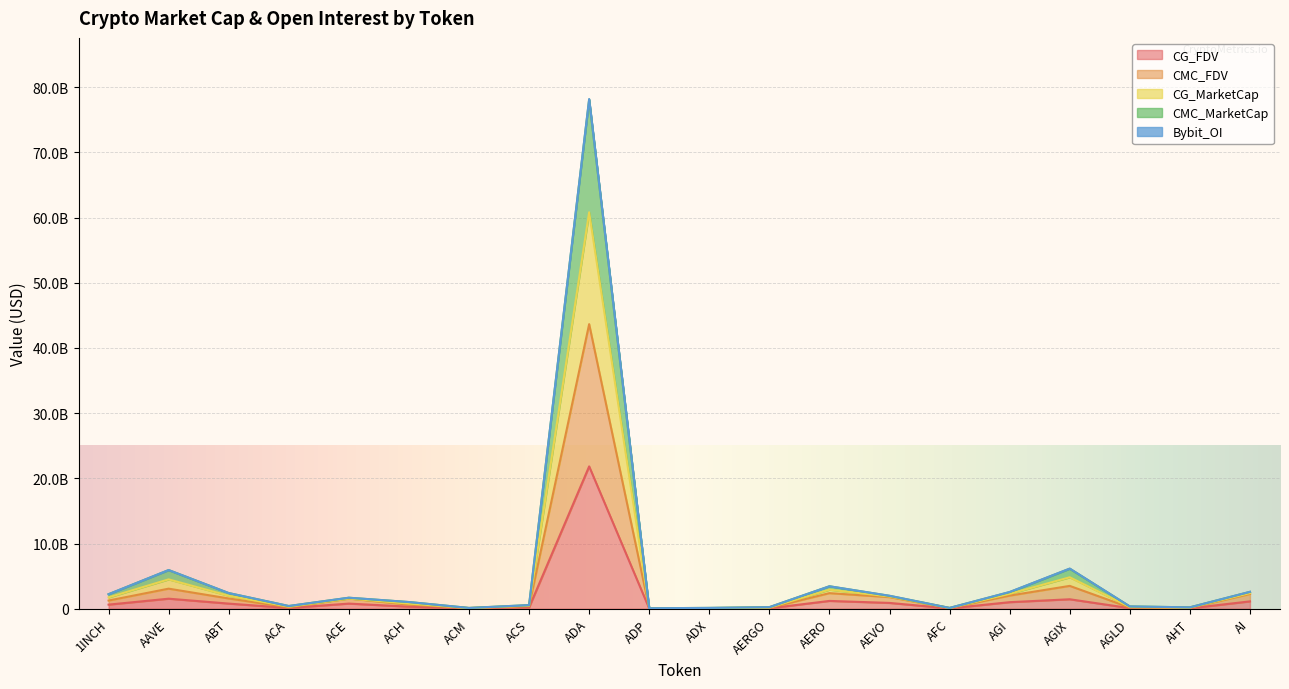

What position from the right is ACS?

13